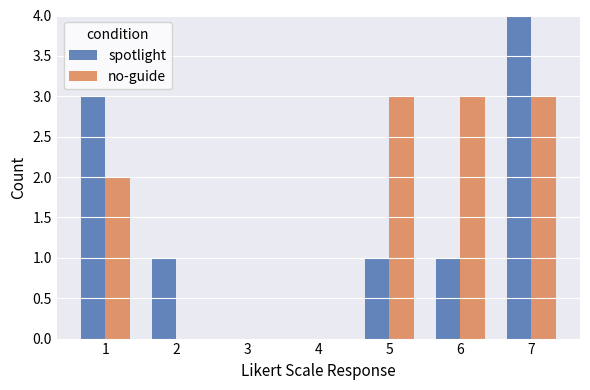

What is the sum of the no-guide values at 6 and 5?

6